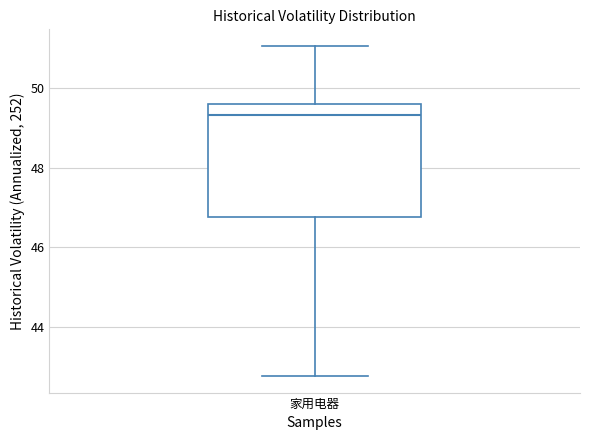

Where does the lower whisker of the box for 家用电器 end on the y-axis? The values are not printed on the chart, so give them approximately, as read against the axis.

42.8